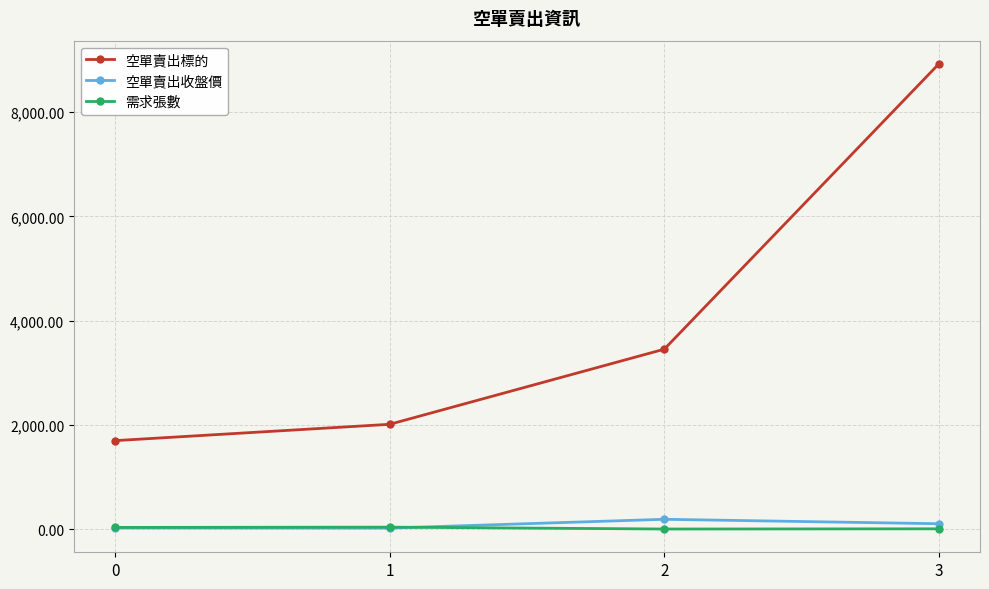

What is the difference between the highest and lowest values at 2?

3448.0